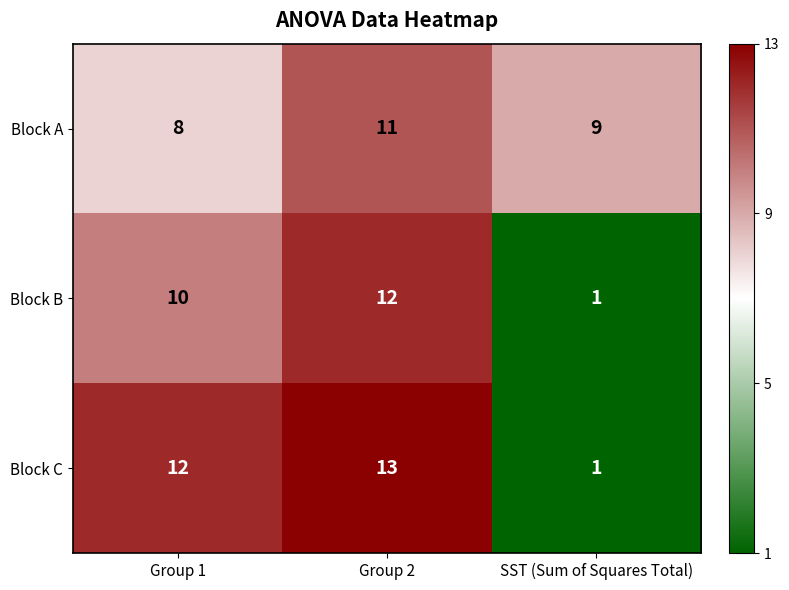

What is the total value across all series at Group 2?

36